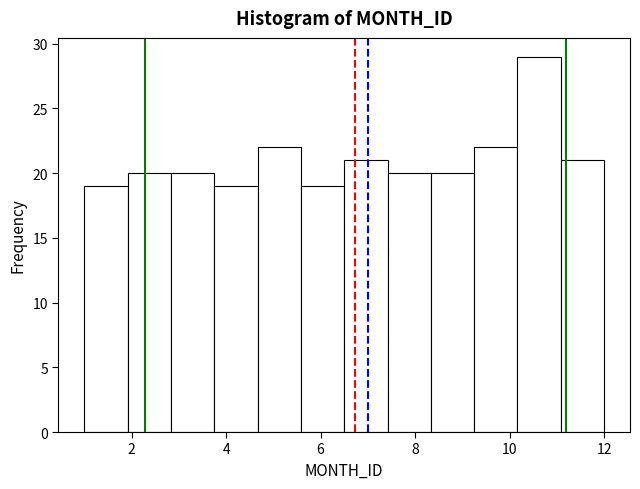

How tall is the bar that spans 6.6 to 7.4 on the x-axis? Neither the bar edges nor the heights are printed on the chart, so give them approximately, as read against the axes.

21